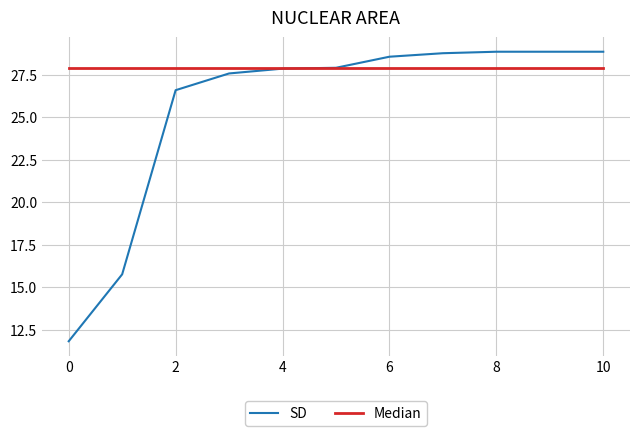

What is the lowest value of the Median series?

27.9